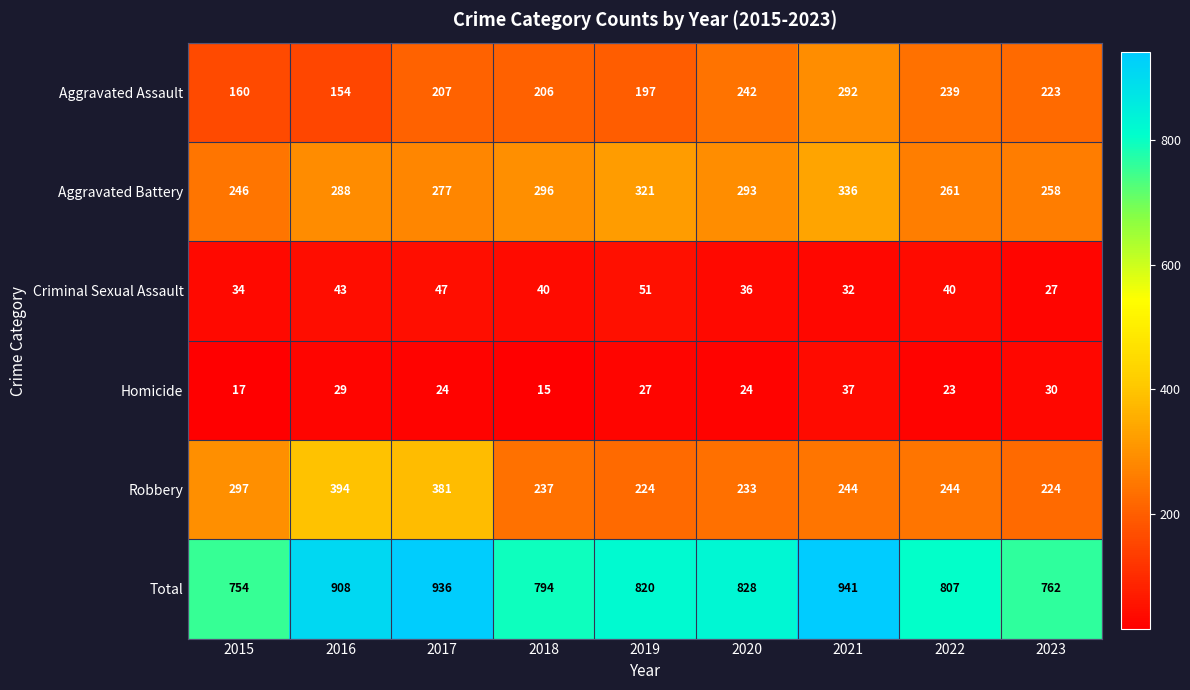

What is the spread (max minus min) of values at 2021?

909